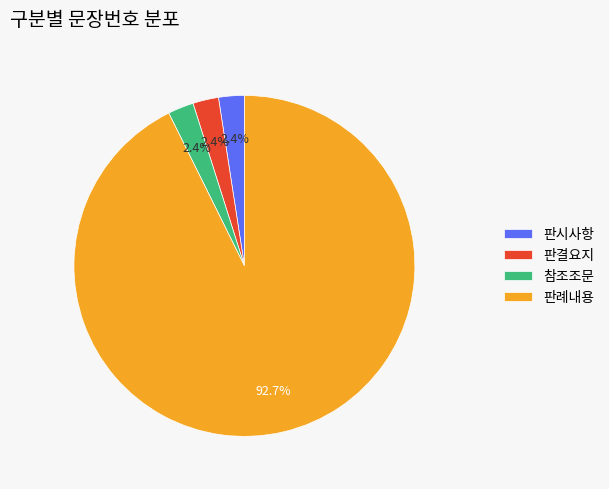

How much of the chart is everything except 참조조문?

97.6%